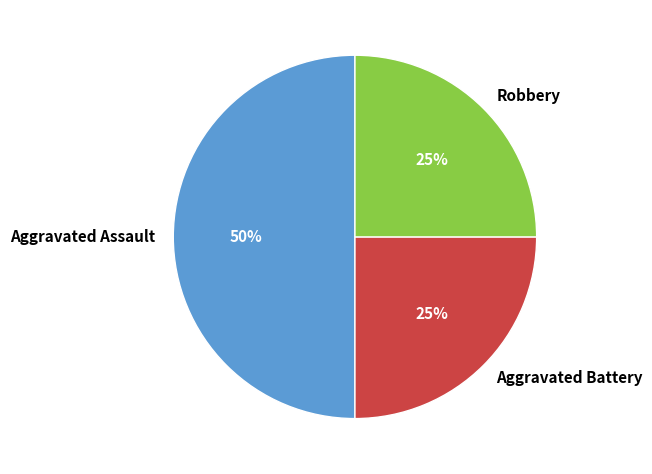

To the nearest percent, what portion does Aggravated Assault represent?

50%